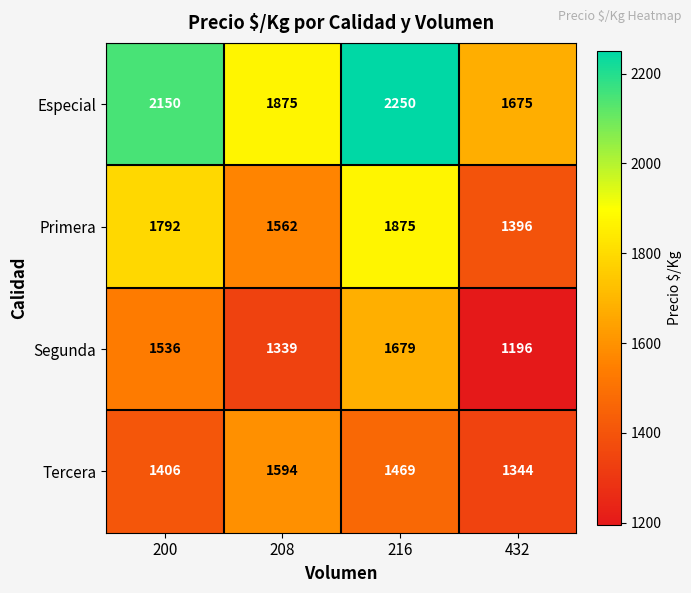

What is the average value of the Tercera series?

1453